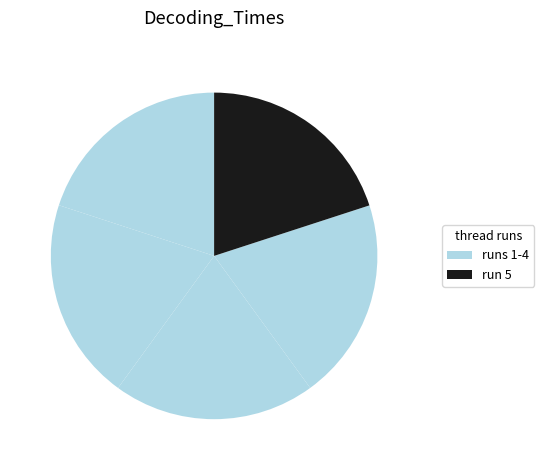

Is there any slice that represents more than half of the pie?

No